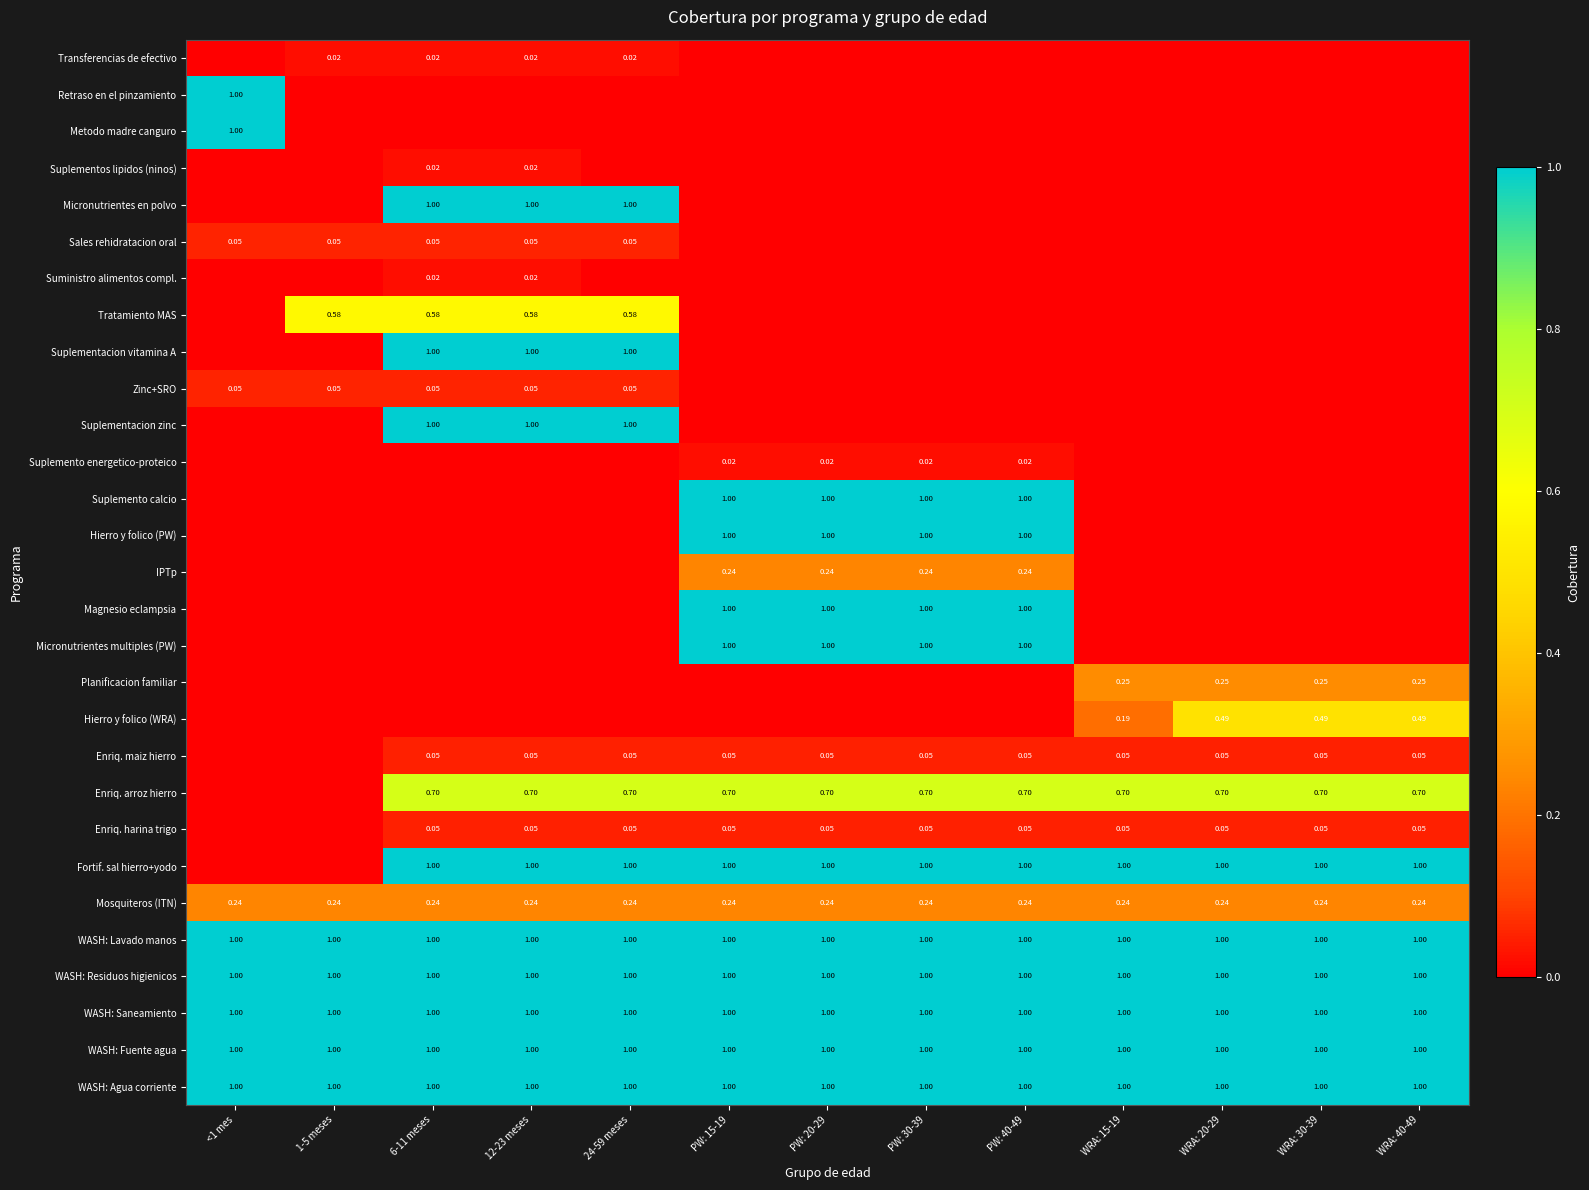

What is the average value of the IPTp series?

0.1